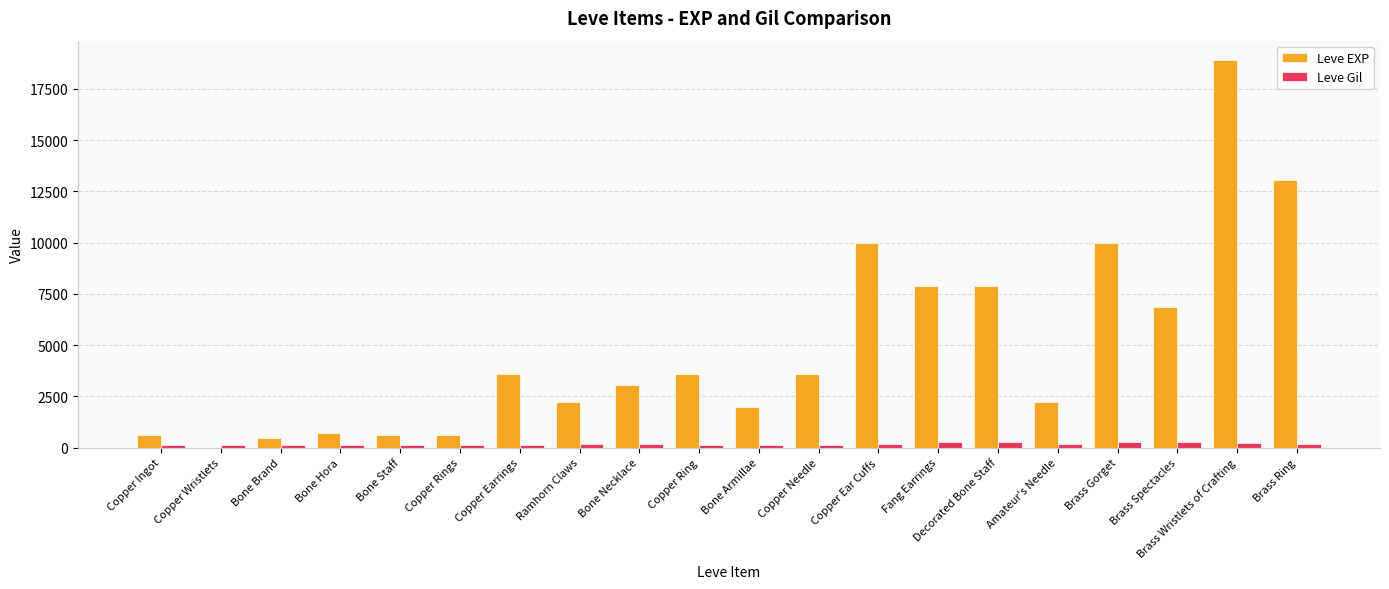

Between Copper Needle and Fang Earrings, which series saw the biggest shift?

Leve EXP